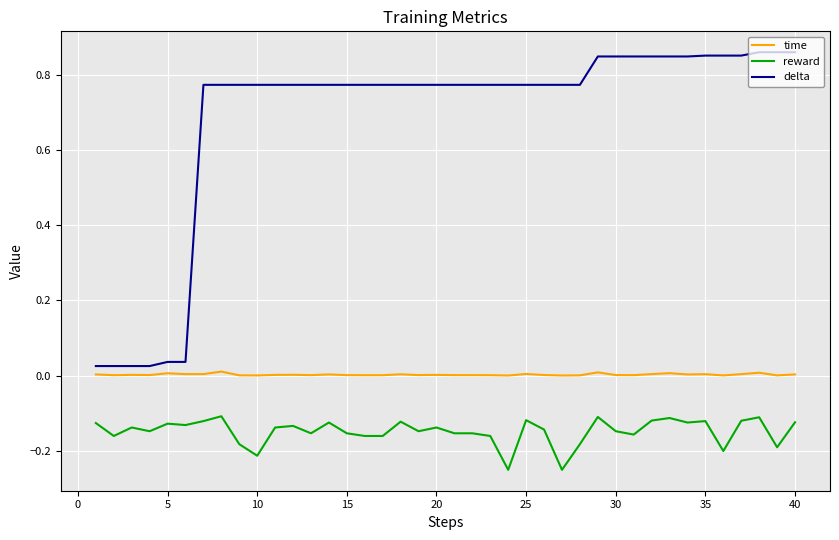

Which series has the largest total across all categories?

delta